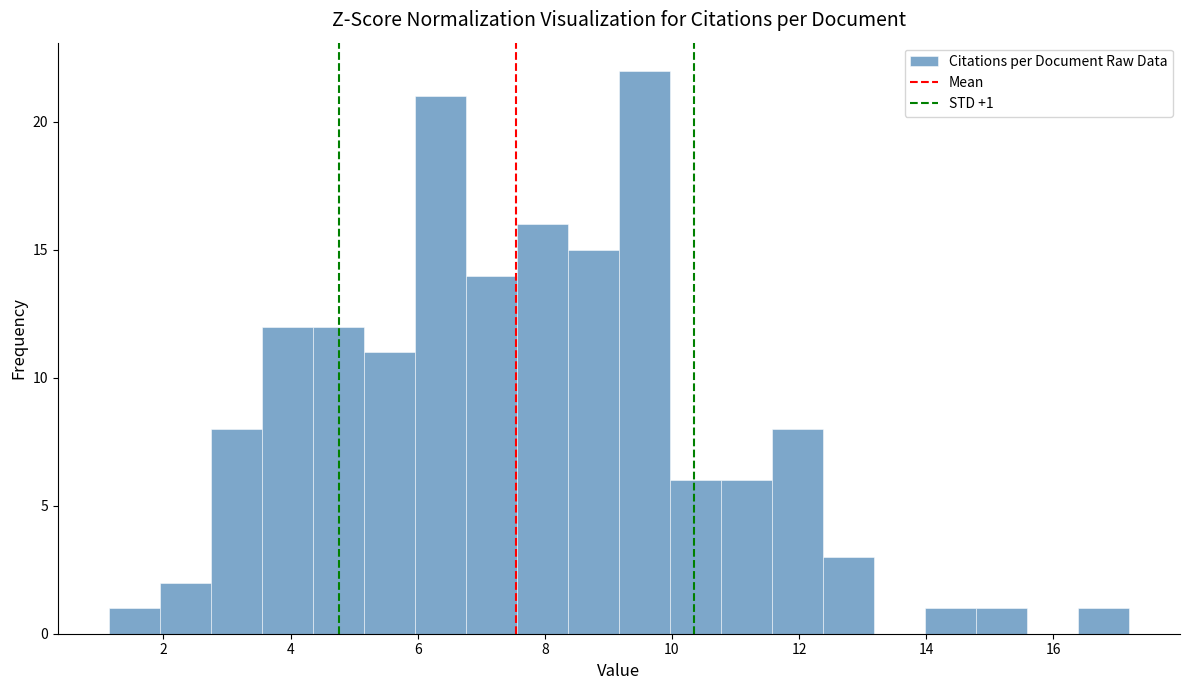

Which range on the x-axis has the tallest bar?

9.2 to 10.0